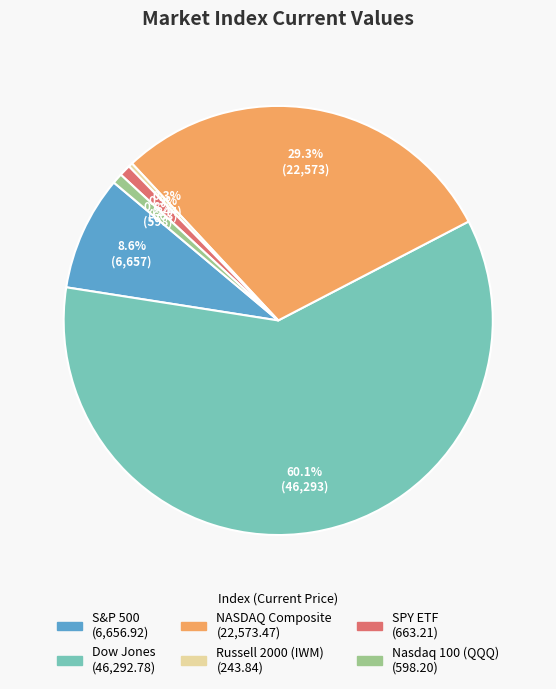

What is the largest slice in the pie chart?

Dow Jones